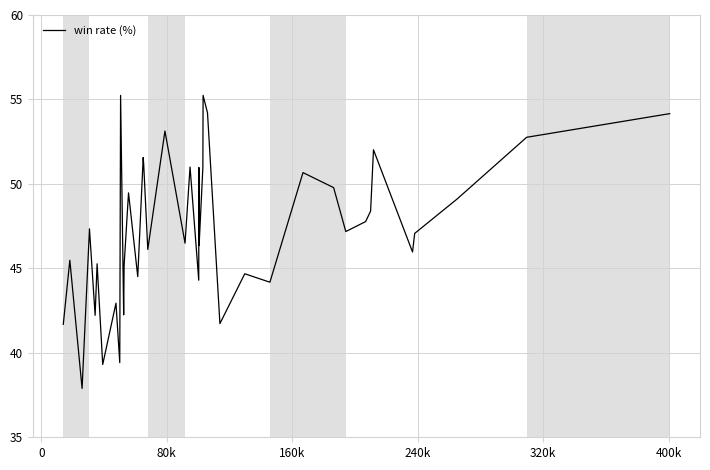

What is the maximum value shown in the chart?

55.2